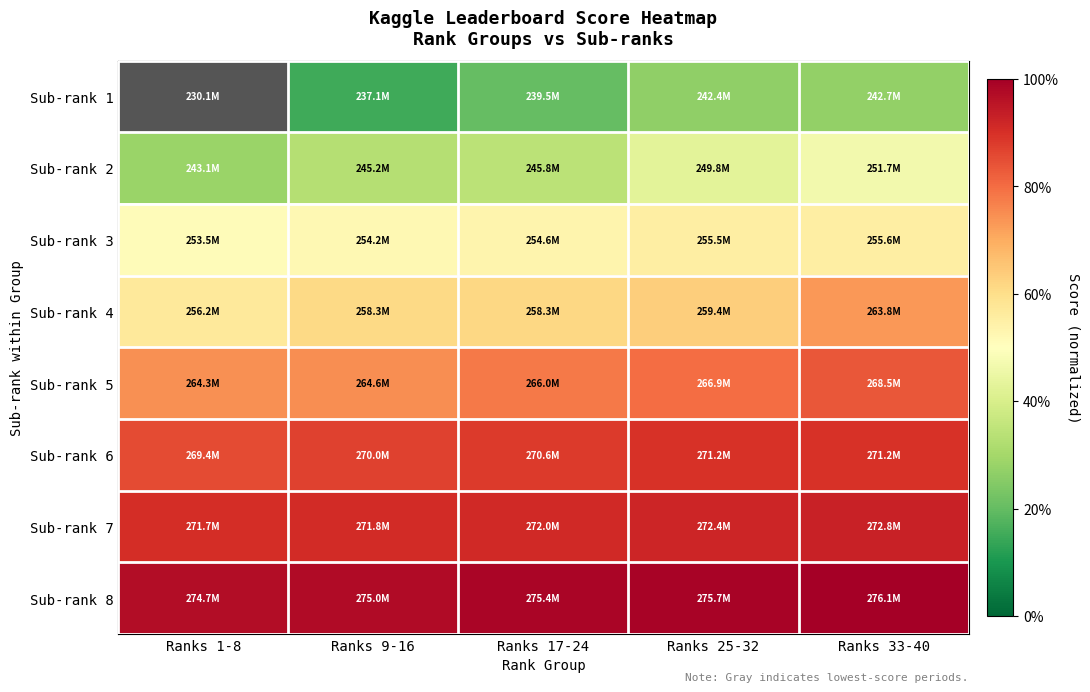

Reading left to right, what are all the values shown in this chart?

Sub-rank 1: Ranks 1-8=0.0	Ranks 9-16=0.2	Ranks 17-24=0.2	Ranks 25-32=0.3	Ranks 33-40=0.3
Sub-rank 2: Ranks 1-8=0.3	Ranks 9-16=0.3	Ranks 17-24=0.3	Ranks 25-32=0.4	Ranks 33-40=0.5
Sub-rank 3: Ranks 1-8=0.5	Ranks 9-16=0.5	Ranks 17-24=0.5	Ranks 25-32=0.6	Ranks 33-40=0.6
Sub-rank 4: Ranks 1-8=0.6	Ranks 9-16=0.6	Ranks 17-24=0.6	Ranks 25-32=0.6	Ranks 33-40=0.7
Sub-rank 5: Ranks 1-8=0.7	Ranks 9-16=0.7	Ranks 17-24=0.8	Ranks 25-32=0.8	Ranks 33-40=0.8
Sub-rank 6: Ranks 1-8=0.9	Ranks 9-16=0.9	Ranks 17-24=0.9	Ranks 25-32=0.9	Ranks 33-40=0.9
Sub-rank 7: Ranks 1-8=0.9	Ranks 9-16=0.9	Ranks 17-24=0.9	Ranks 25-32=0.9	Ranks 33-40=0.9
Sub-rank 8: Ranks 1-8=1.0	Ranks 9-16=1.0	Ranks 17-24=1.0	Ranks 25-32=1.0	Ranks 33-40=1.0